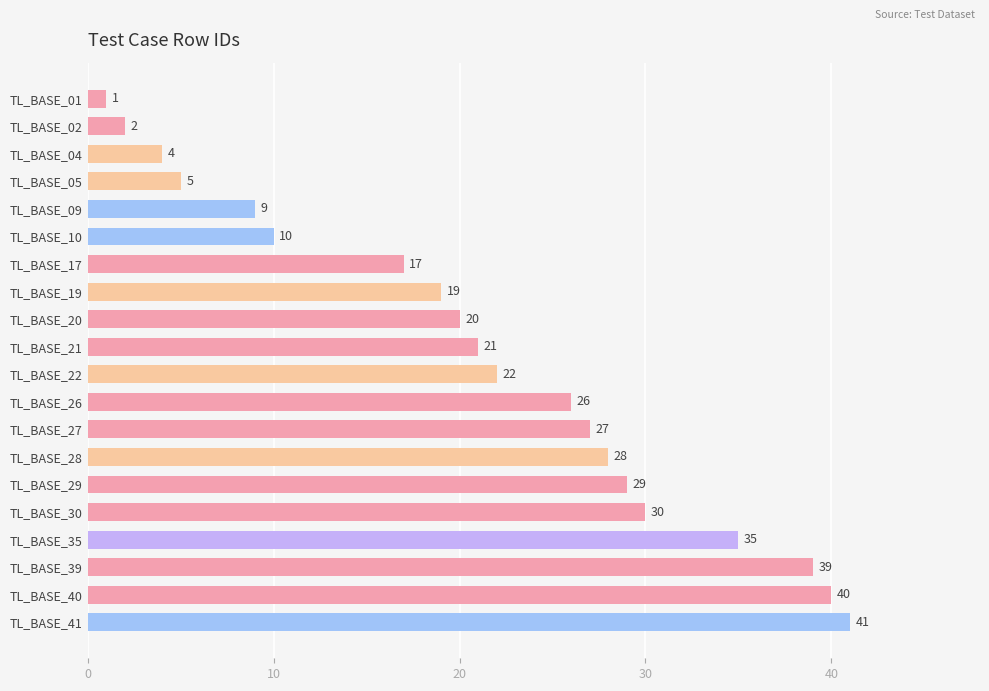

What is the value of the 11th bar from the top?

22